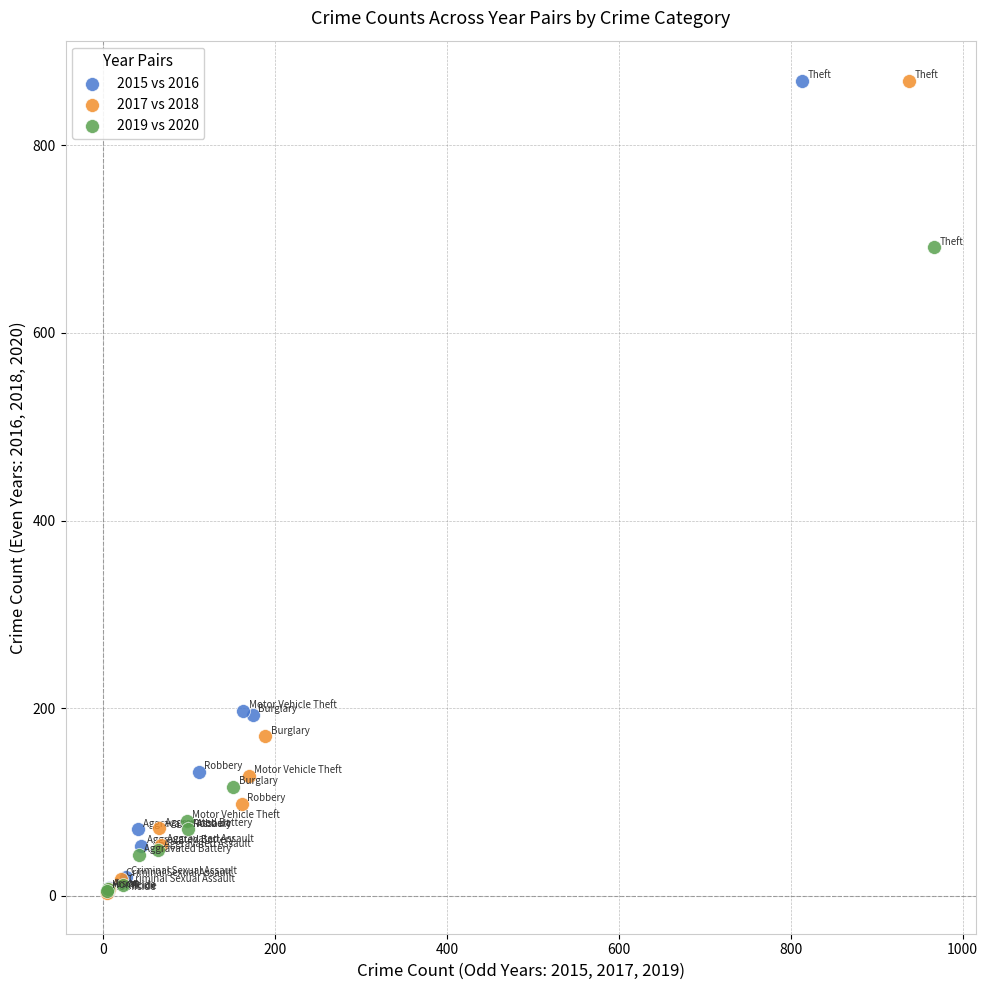

Which series has the widest spread of Y values?

2017 vs 2018